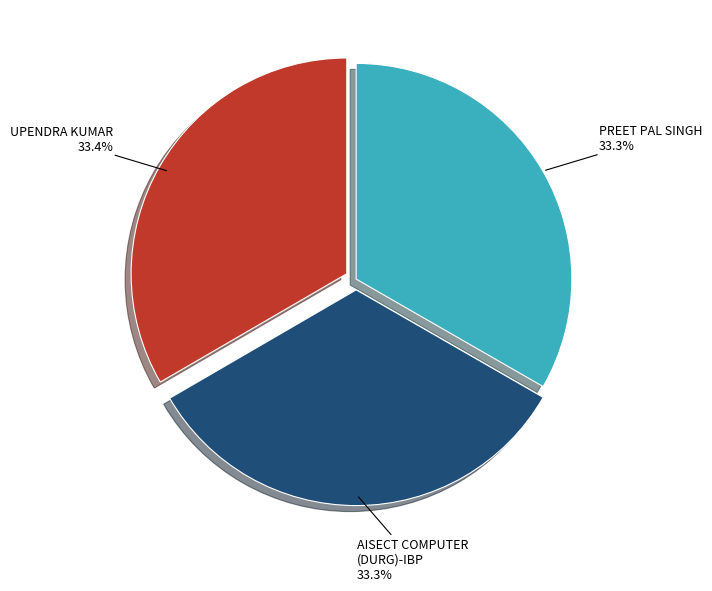

Does any single category account for the majority?

No